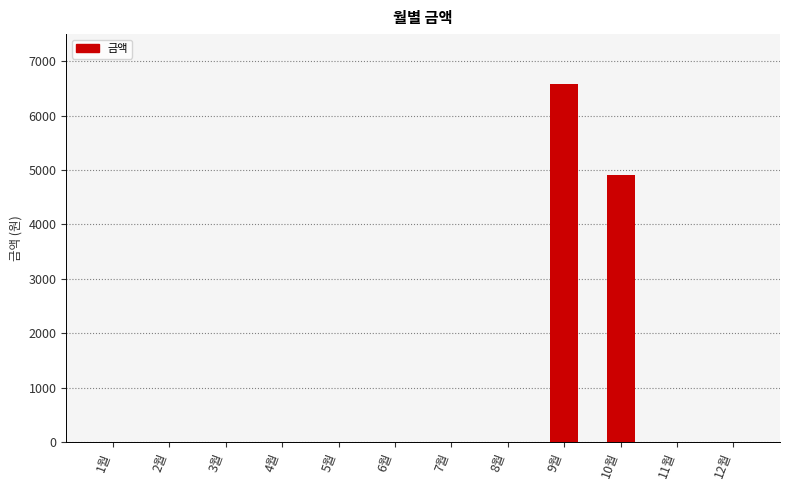

Are the bars grouped side by side (vs. stacked)?

No